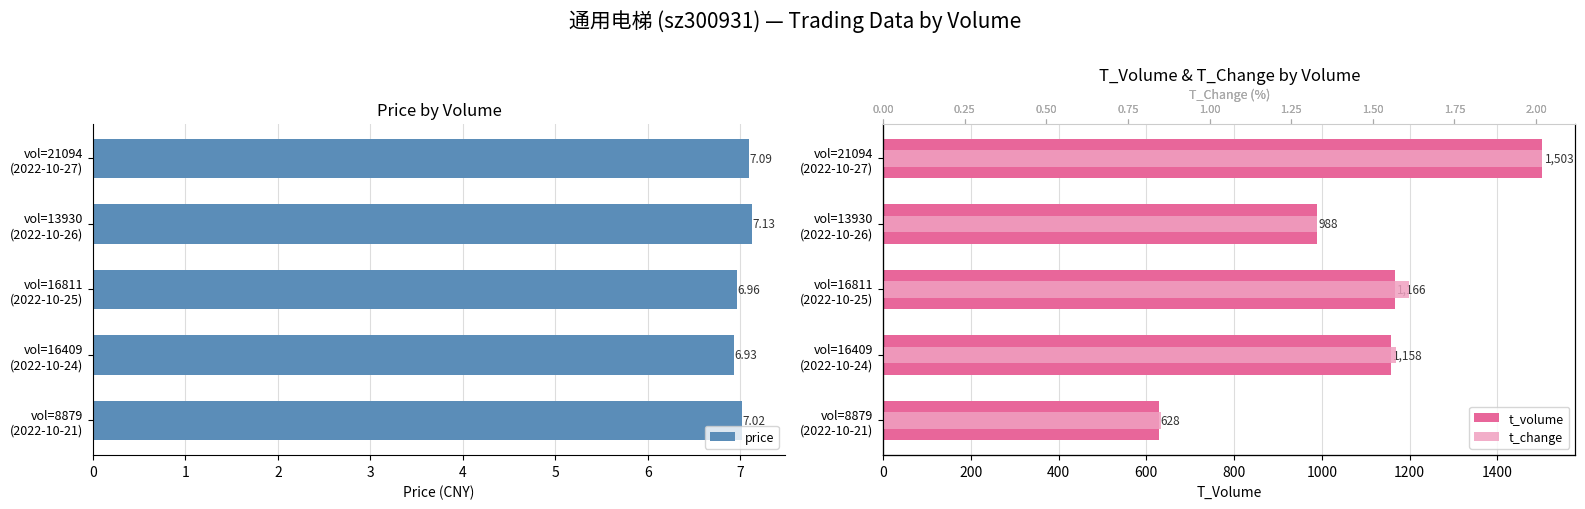

List the labels in order of price value, largest first.

vol=13930
(2022-10-26), vol=21094
(2022-10-27), vol=8879
(2022-10-21), vol=16811
(2022-10-25), vol=16409
(2022-10-24)